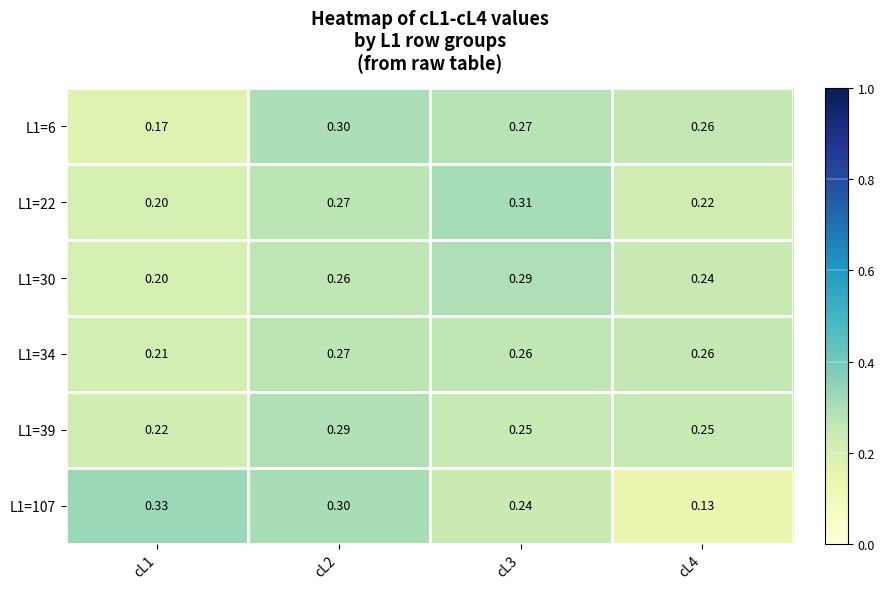

How many series are shown in this chart?

6